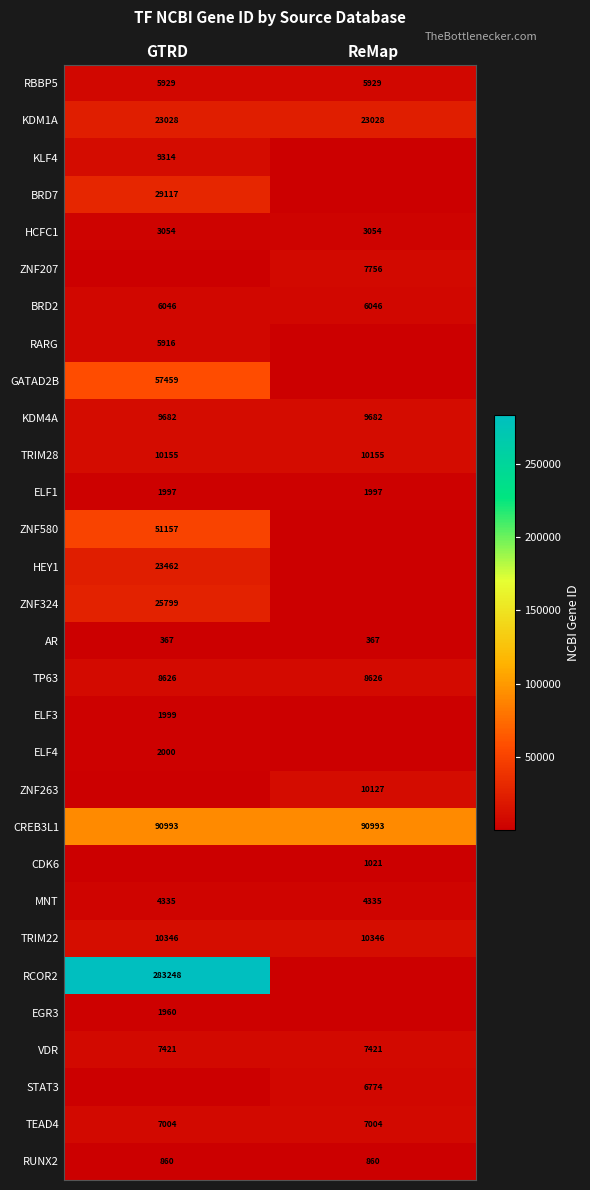

What is the average value of the RBBP5 series?

5929